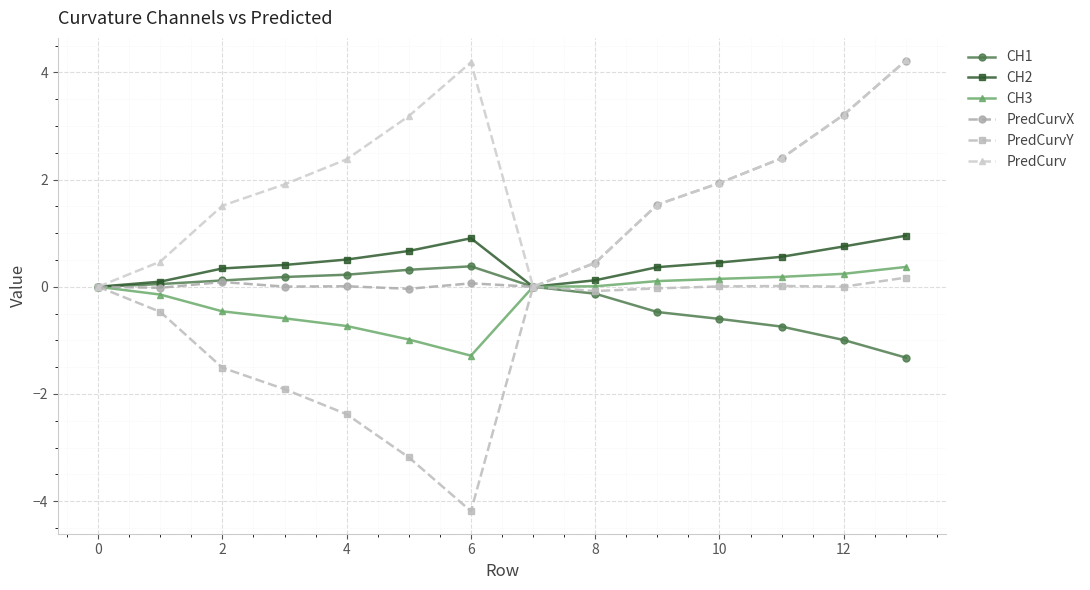

Which series has the largest total across all categories?

PredCurv